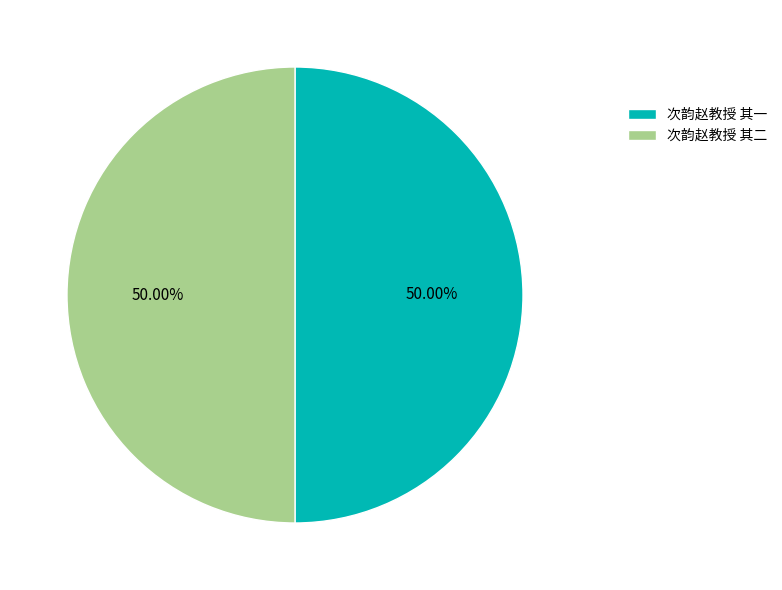

Approximately how many times larger is the value at 次韵赵教授 其一 compared to 次韵赵教授 其二?

1.0